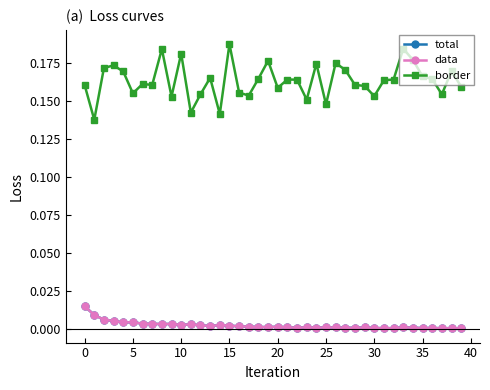

Is this an area chart (filled region under the line)?

No